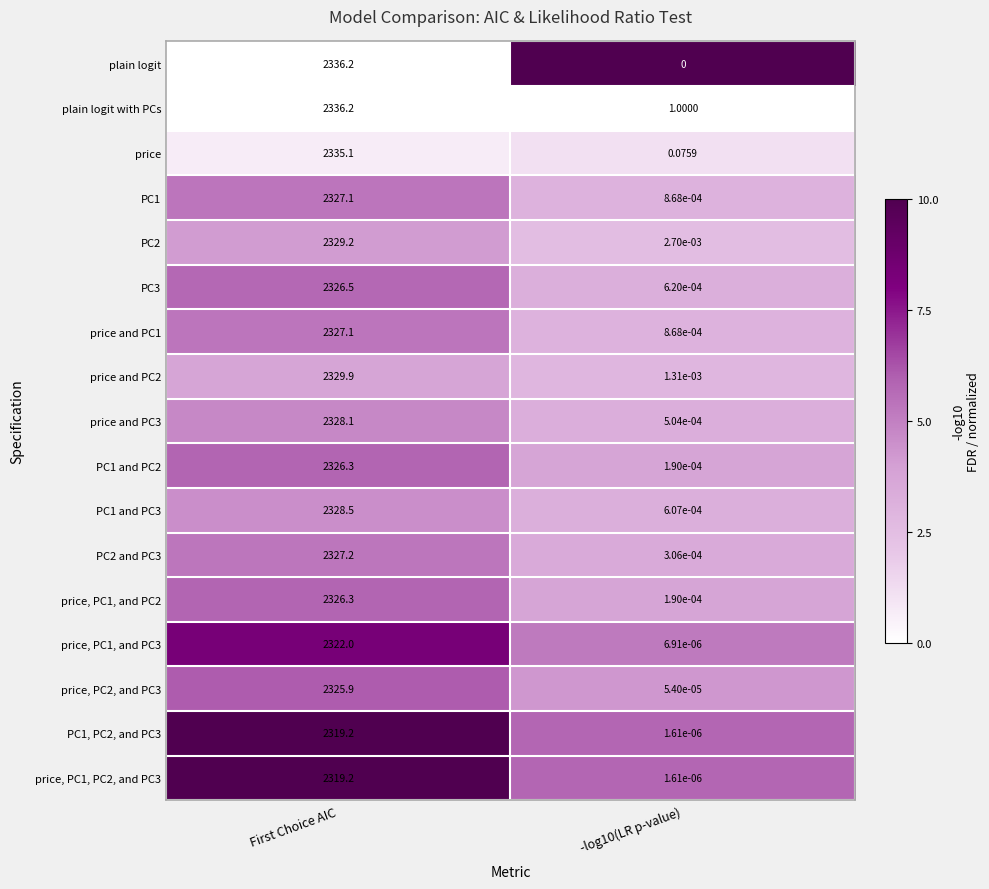

Which label corresponds to the largest value in the chart?

First Choice AIC